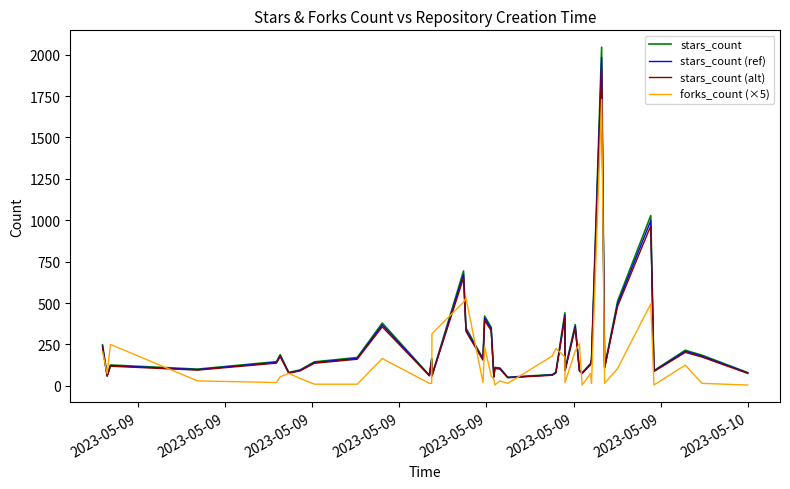

What is the maximum value shown in the chart?

2045.0